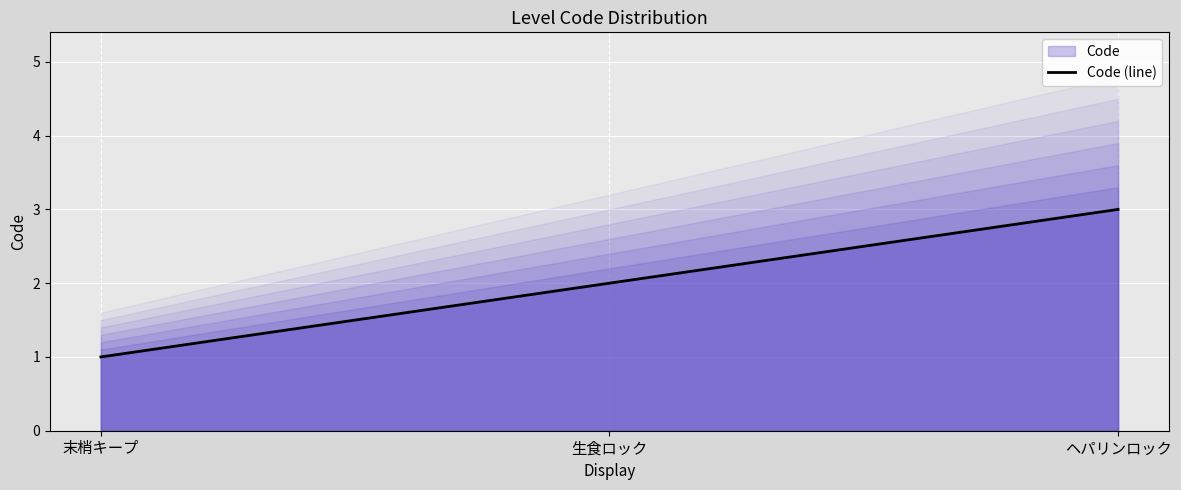

How many distinct data groups are displayed?

1